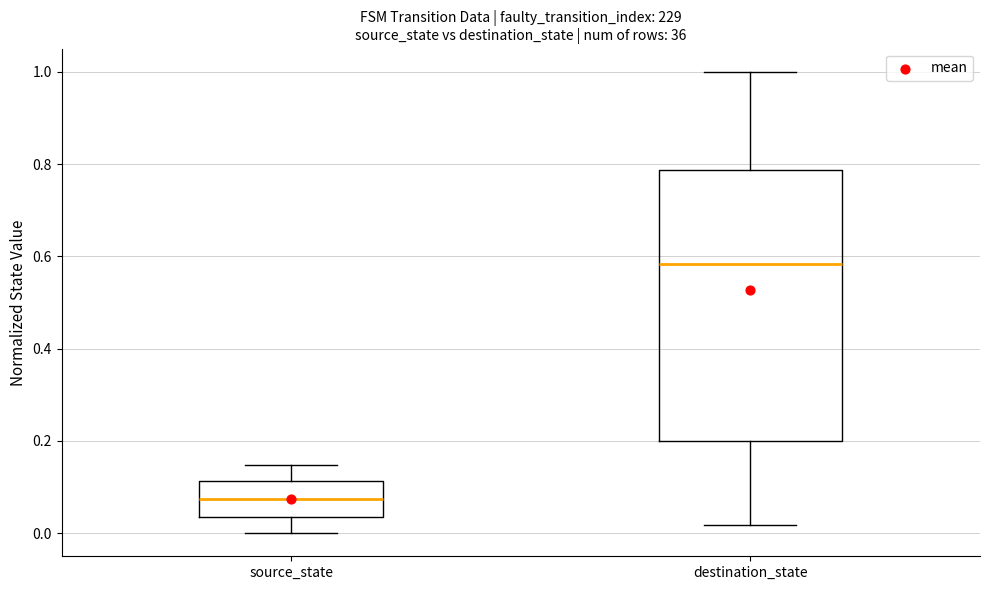

Reading left to right, read every box against the y-axis: the position of its median line, the range the box covers, and the ends of its whiskers. The values are not printed on the chart, so give them approximately, as read against the axis.

source_state: median 0.08, box 0.04 to 0.12, whiskers 0.00 to 0.14
destination_state: median 0.58, box 0.20 to 0.78, whiskers 0.02 to 1.00